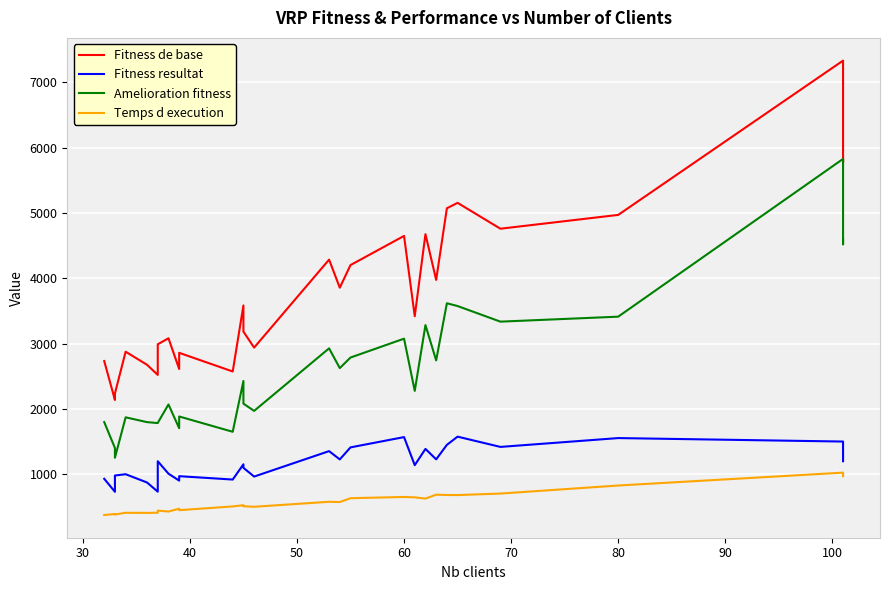

True or false: Amelioration fitness and Fitness resultat cross at least once.

False